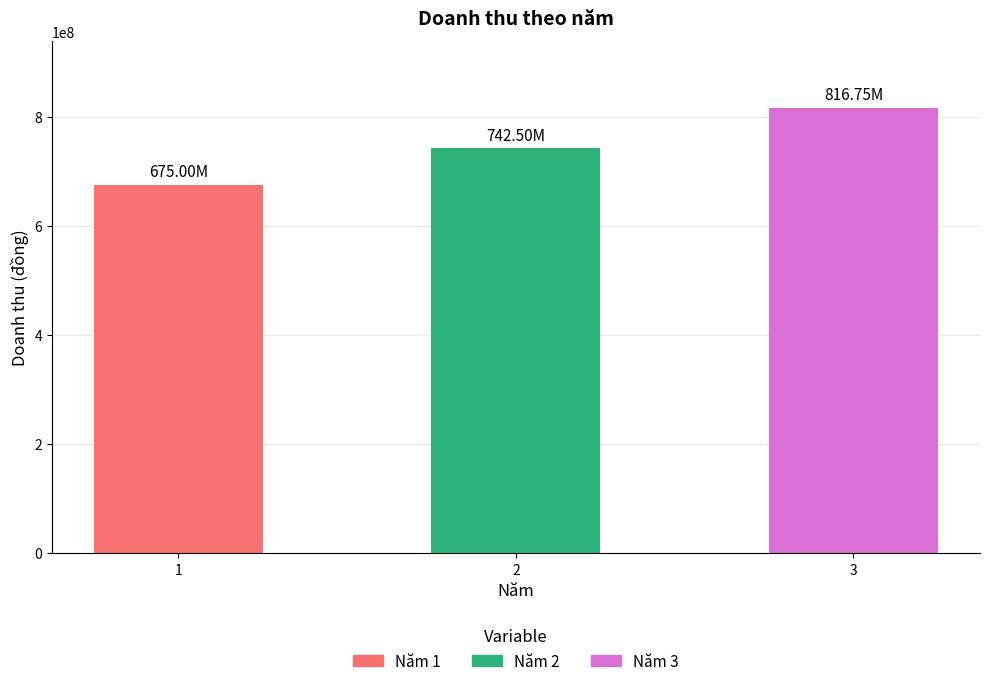

The value at 2 is 990868103. True or false?

False